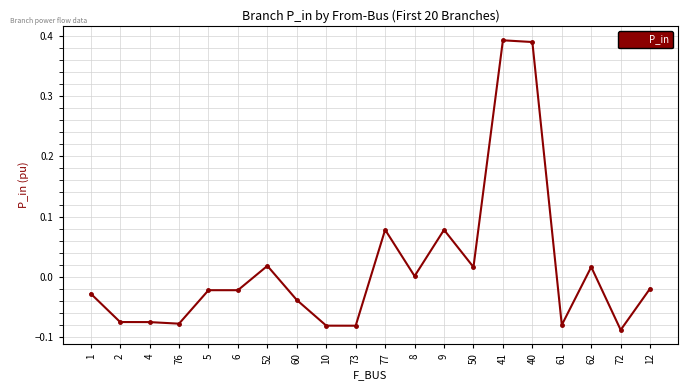

What is the label of the 1st point from the left?

1